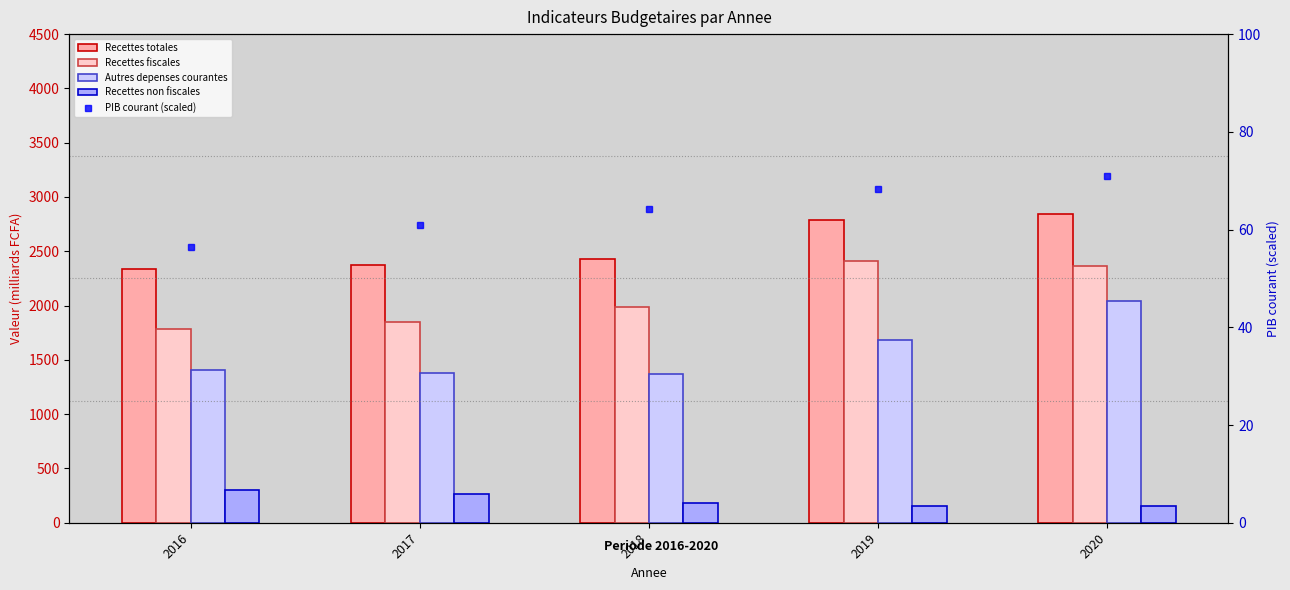

Between 2017 and 2020, which is larger?

2020